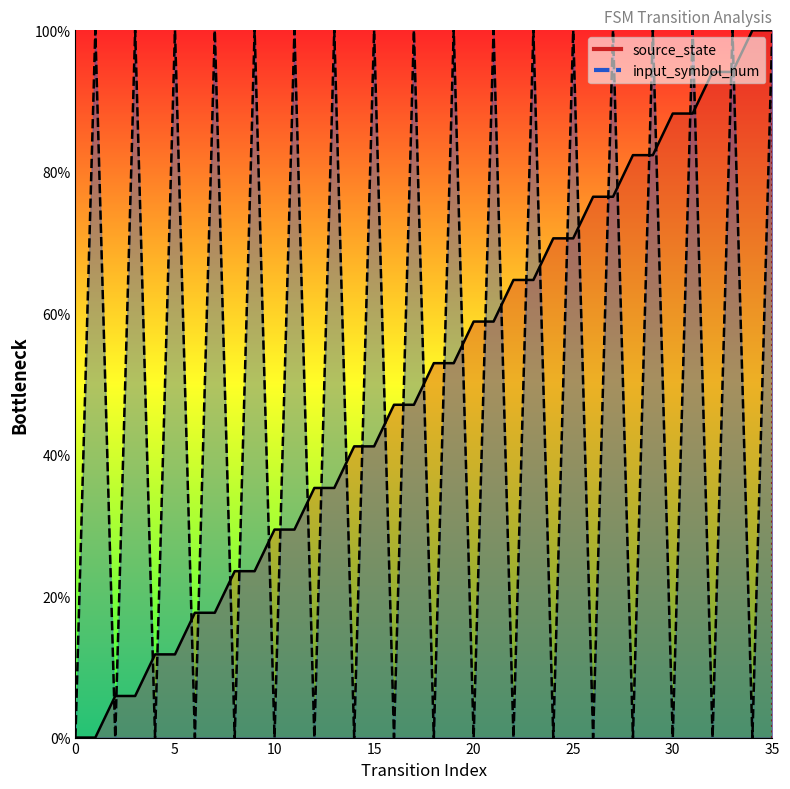

What is the value of the 2nd point from the left?

1